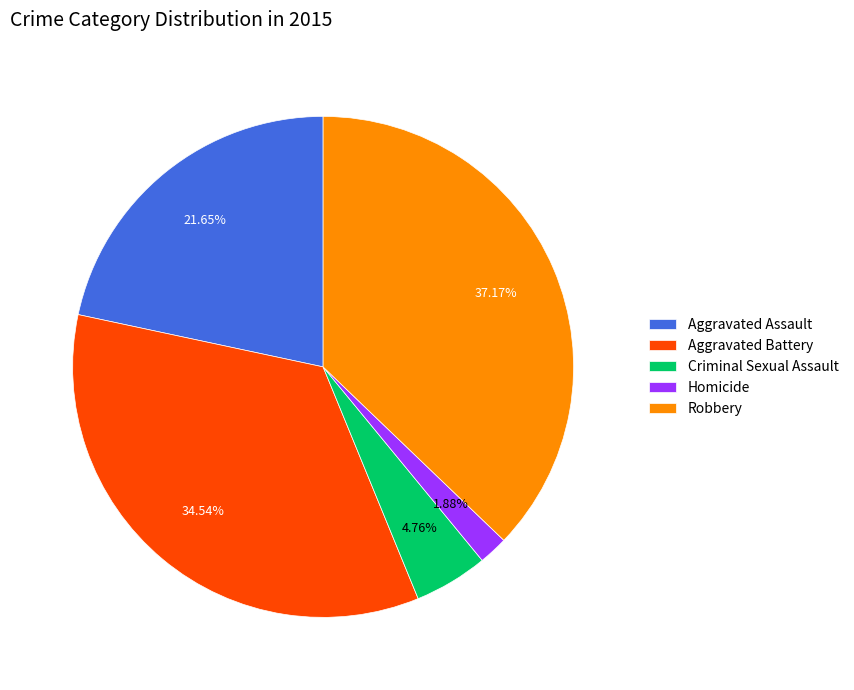

To the nearest percent, what is the difference between the largest and smallest slice percentages?

35%